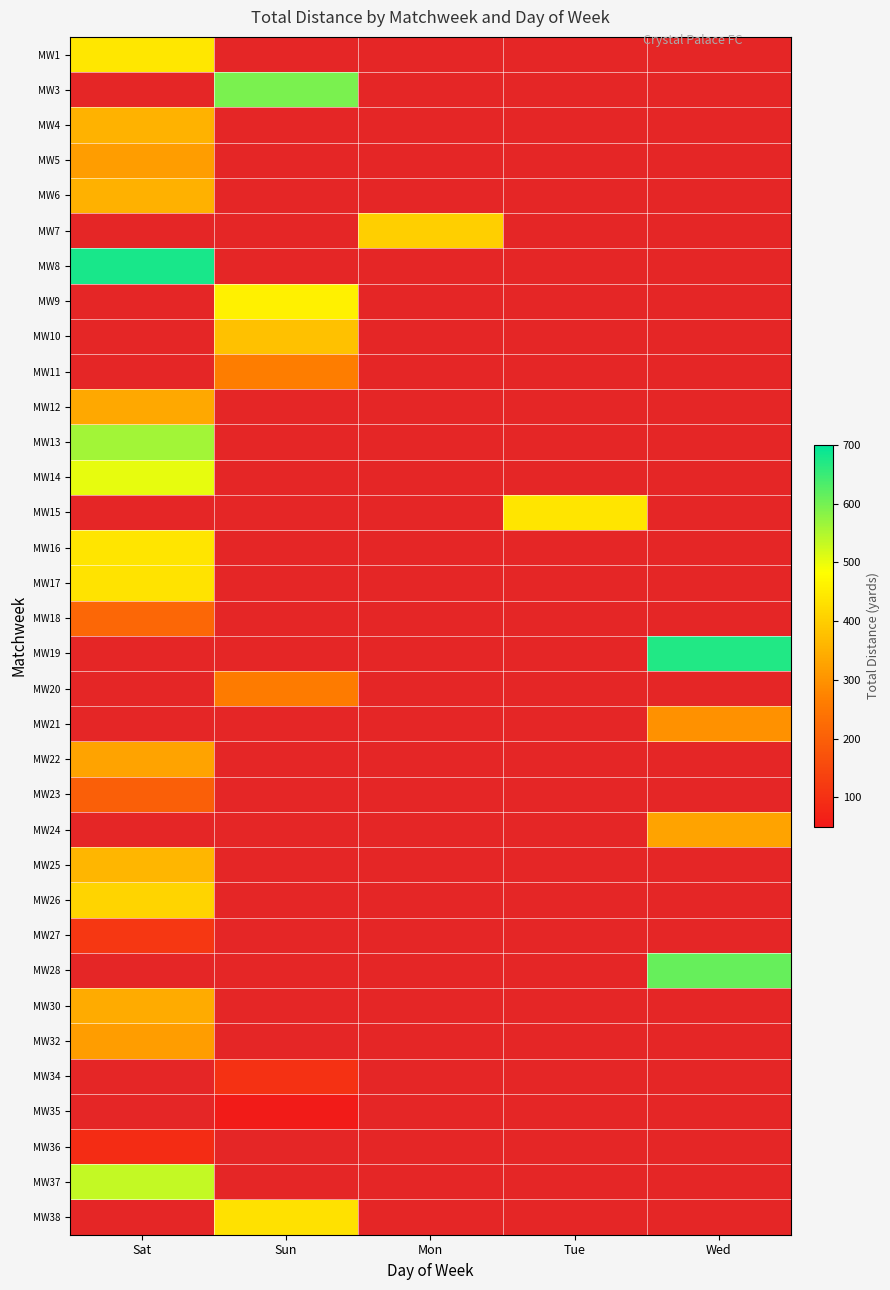

How many values in the MW21 series exceed 0?

1